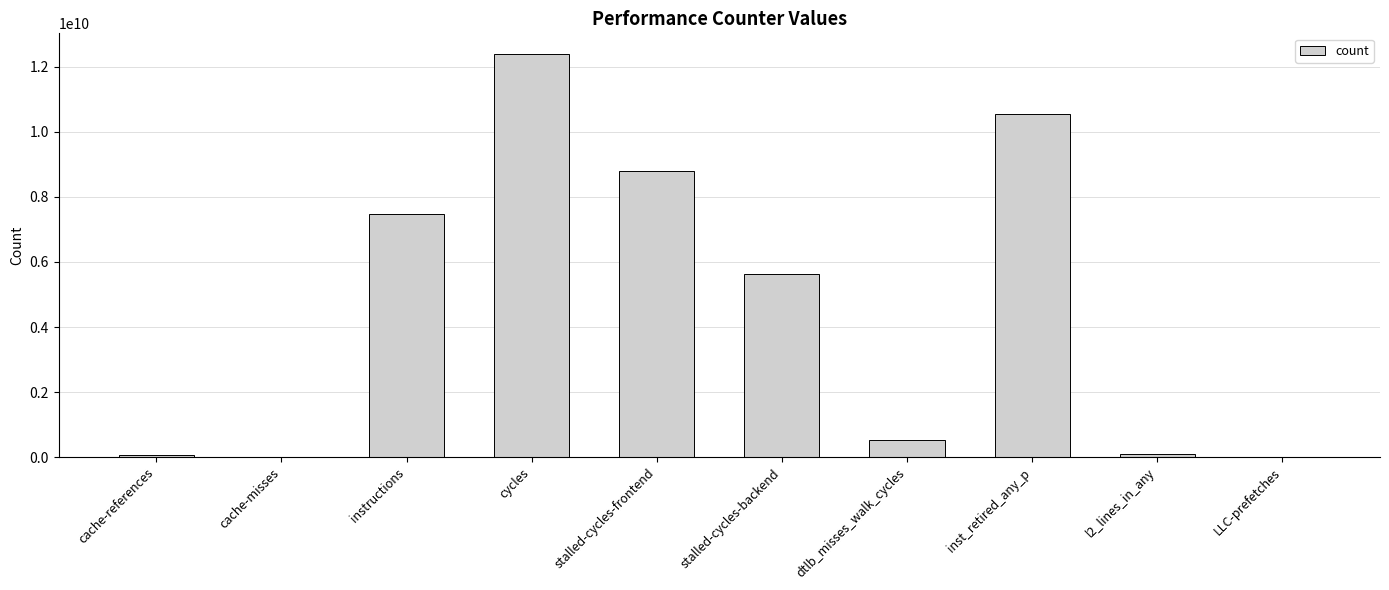

The value at cycles is 5384828708. True or false?

False